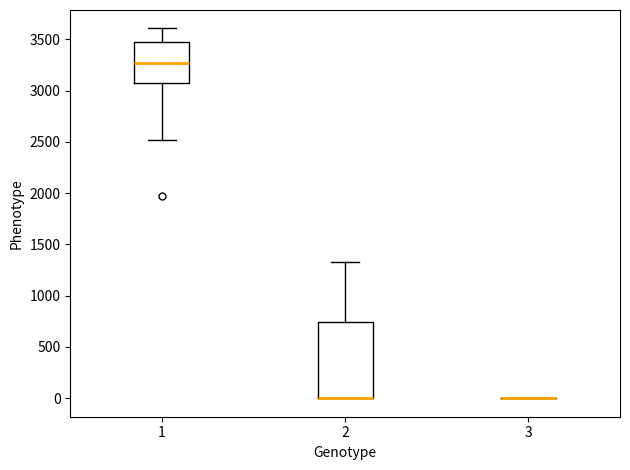

Comparing the boxes themselves (not the whiskers), which one is the tallest?

2